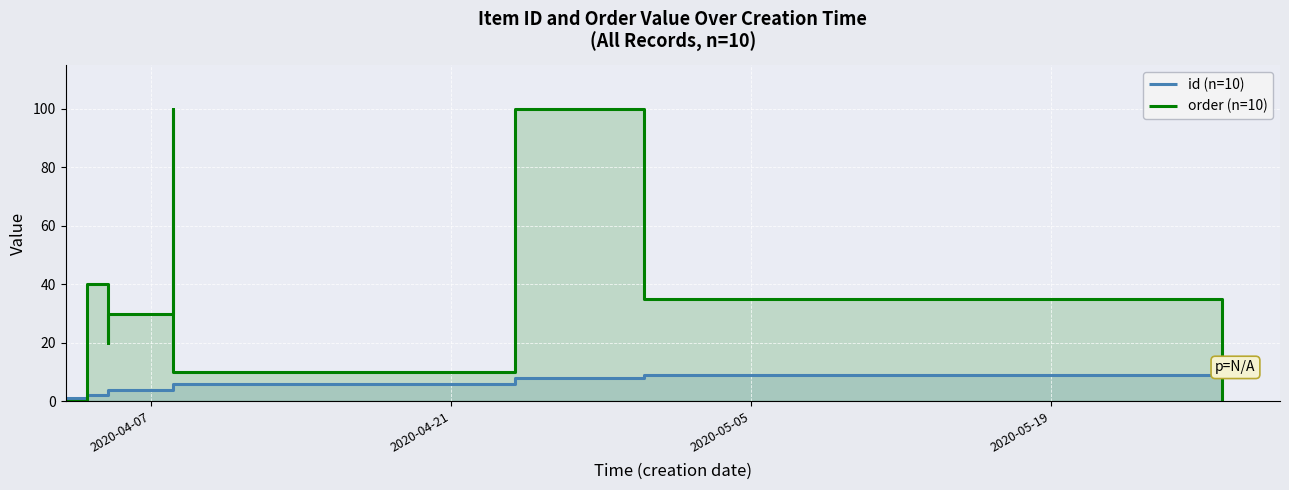

Reading right to left, what are all the values shown in this chart?

id (n=10): 11	10	9	8	6	5	4	3	2	1
order (n=10): 0	0	35	100	10	100	30	20	40	0